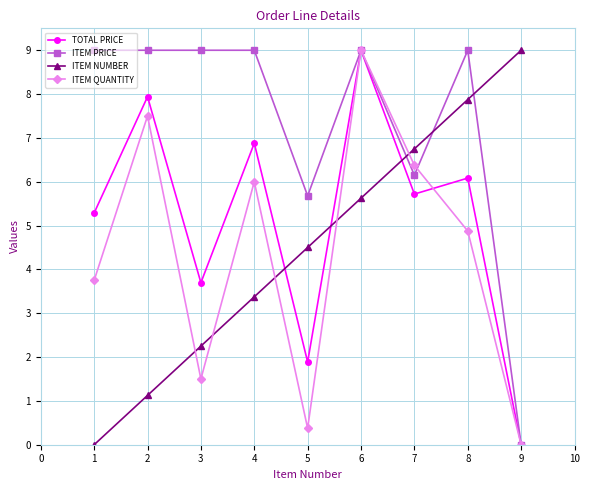

Which series ends up on top after the final intersection of ITEM QUANTITY and ITEM NUMBER?

ITEM NUMBER